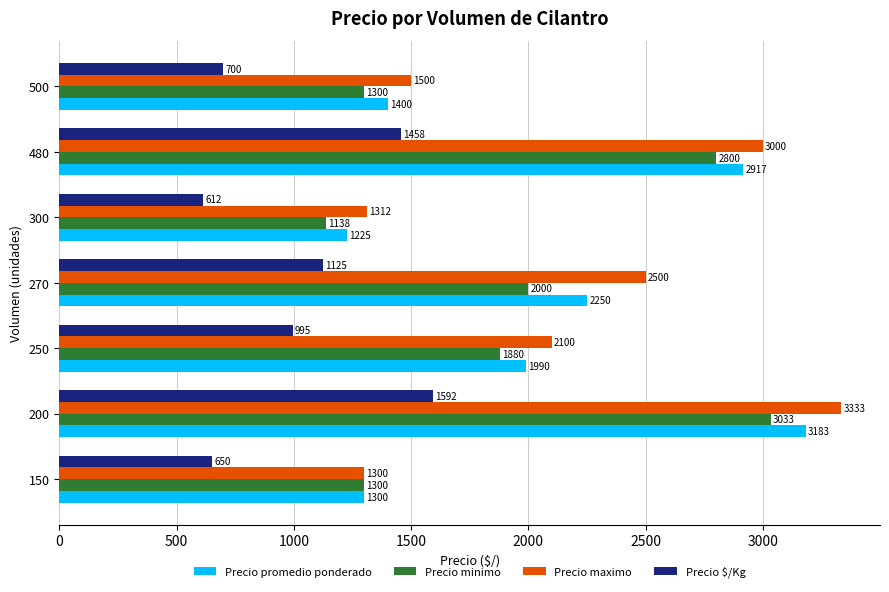

What is the average value of the Precio $/Kg series?

1019